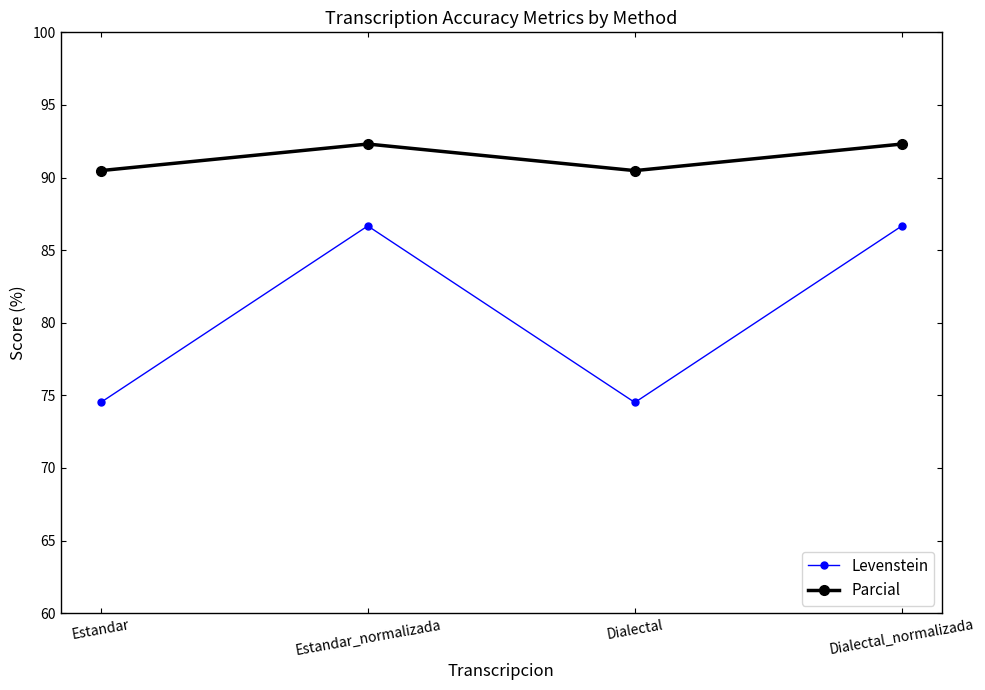

True or false: Levenstein and Parcial cross at least once.

False